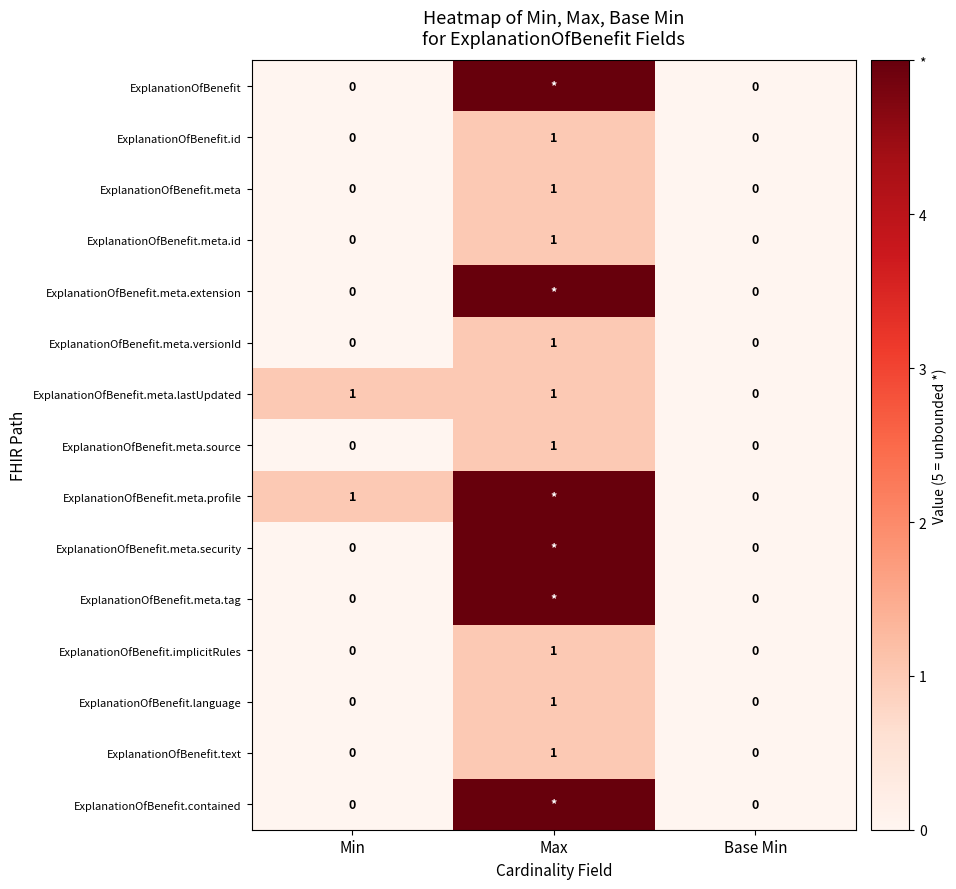

Count the ExplanationOfBenefit.meta.source values in the range 0 to 1.

3